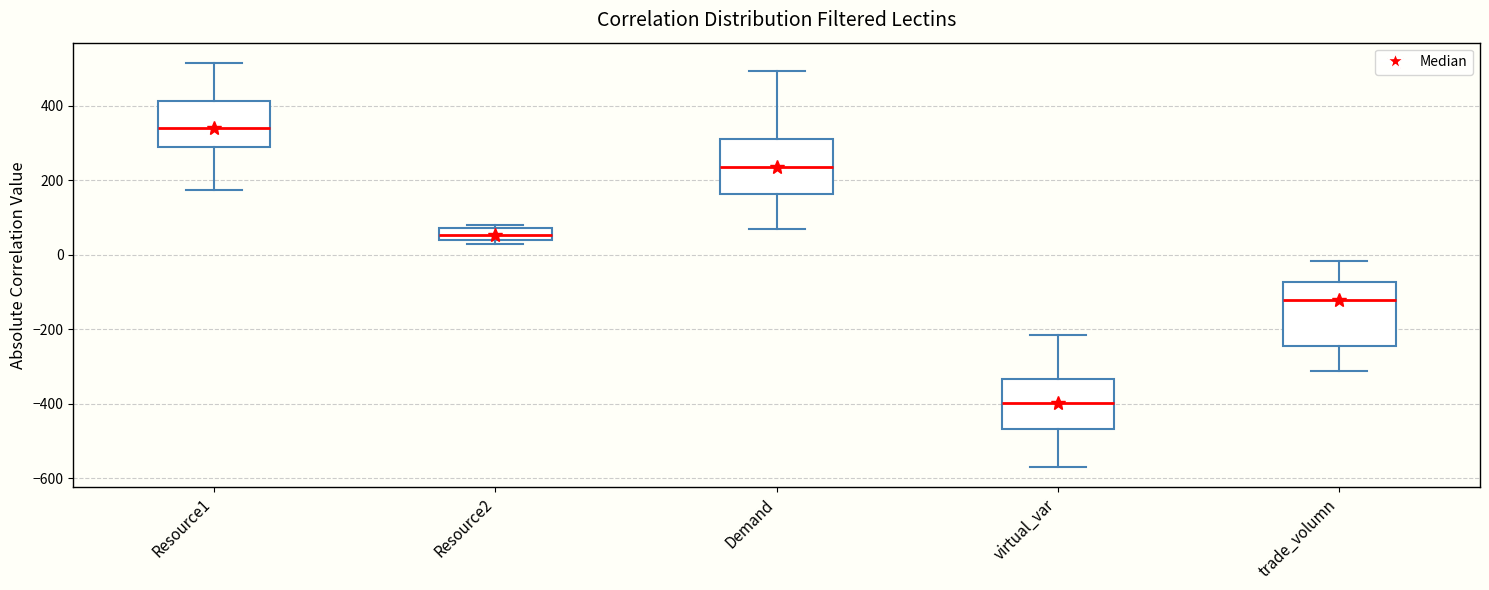

Reading left to right, transcribe this box plot: for each box, give where its median line is, the range the box spans, and where its two whiskers end, as read against the y-axis. The values are not printed on the chart, so give them approximately, as read against the axis.

Resource1: median 340, box 300 to 420, whiskers 180 to 520
Resource2: median 60, box 40 to 80, whiskers 20 to 80 (just above the box's upper edge)
Demand: median 240, box 160 to 320, whiskers 80 to 500
virtual_var: median -400, box -460 to -340, whiskers -560 to -220
trade_volumn: median -120, box -240 to -80, whiskers -320 to -20